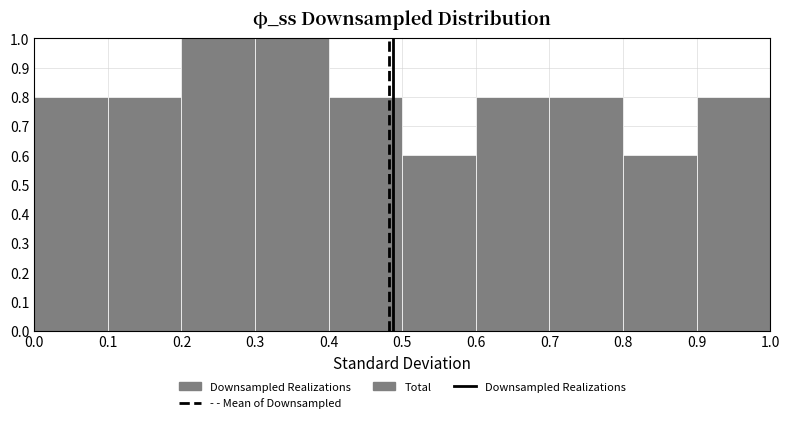

Reading left to right, list every bar in this chart as the range it spans on the x-axis followed by its height. The values are not printed on the chart, so give them approximately, as read against the axis.

0.0 to 0.1: 0.8
0.1 to 0.2: 0.8
0.2 to 0.3: 1.0
0.3 to 0.4: 1.0
0.4 to 0.5: 0.8
0.5 to 0.6: 0.6
0.6 to 0.7: 0.8
0.7 to 0.8: 0.8
0.8 to 0.9: 0.6
0.9 to 1.0: 0.8